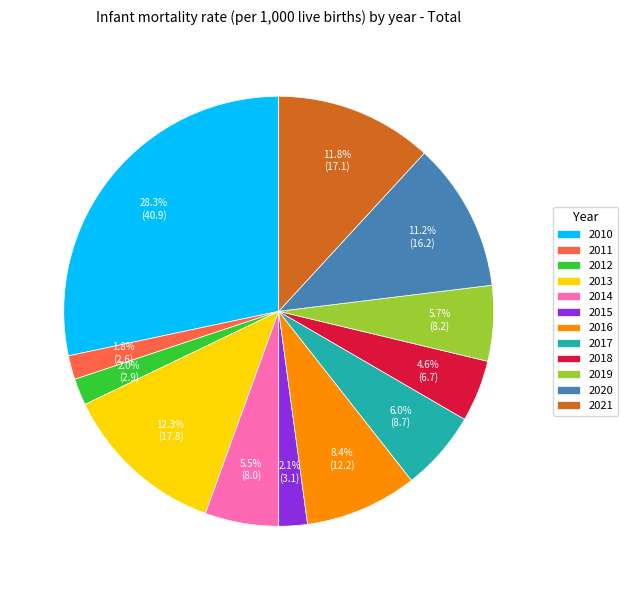

Does 2011 account for over 50% of the chart?

No